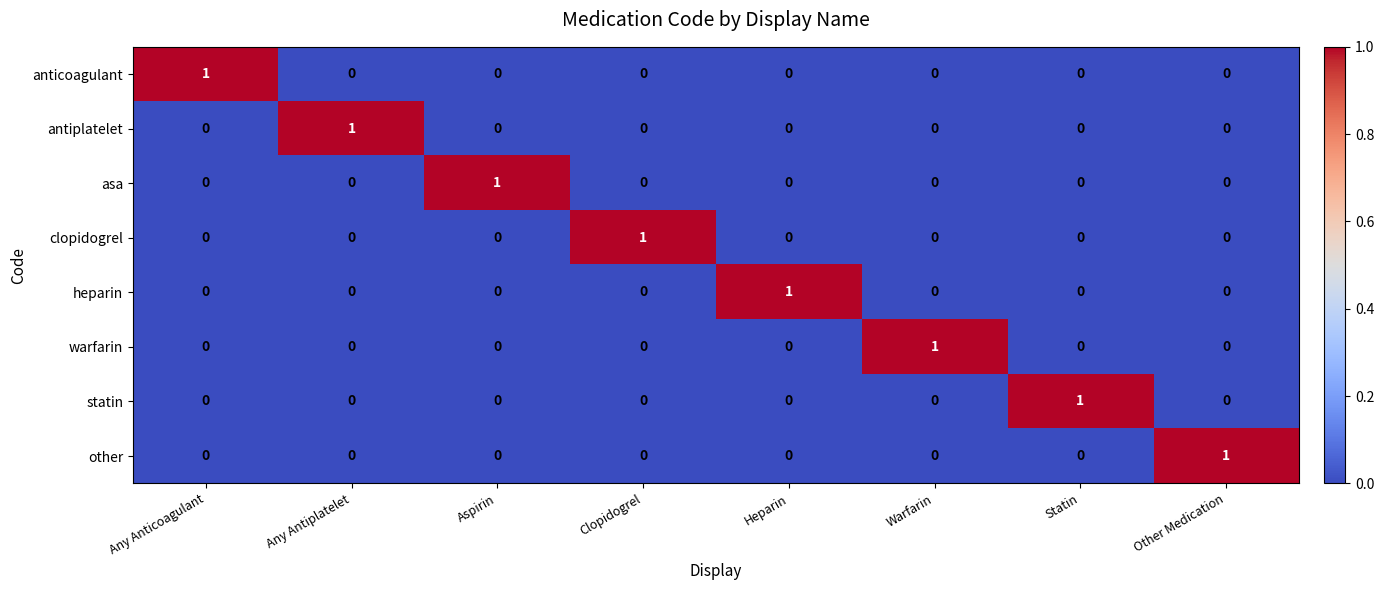

At how many categories does at least one series exceed 0?

8